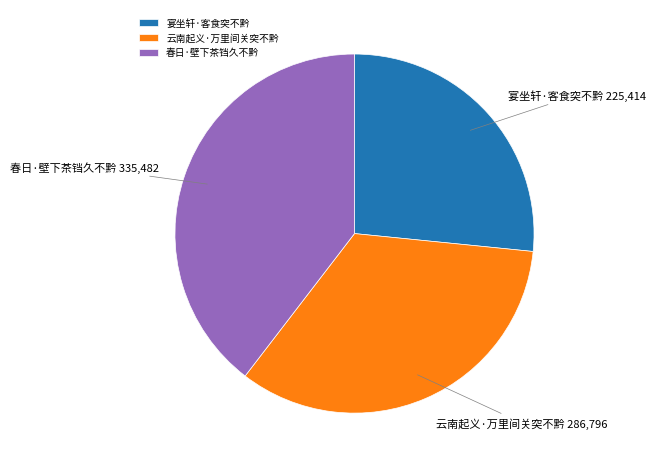

Which category has the smallest portion of the pie?

宴坐轩·客食突不黔